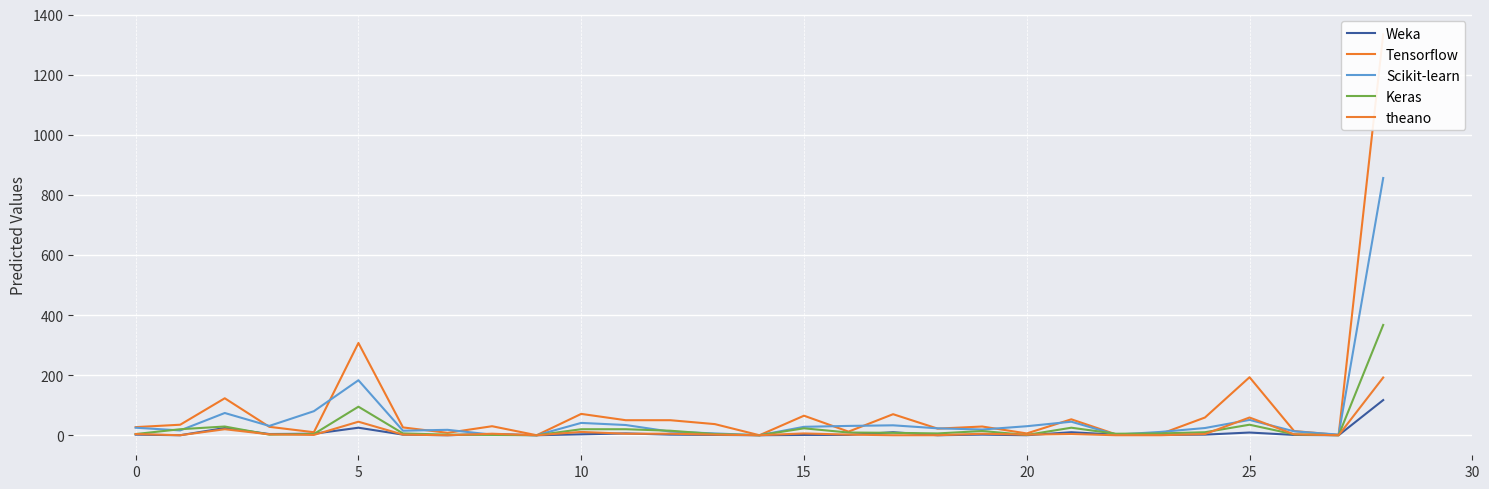

How many series are shown in this chart?

5